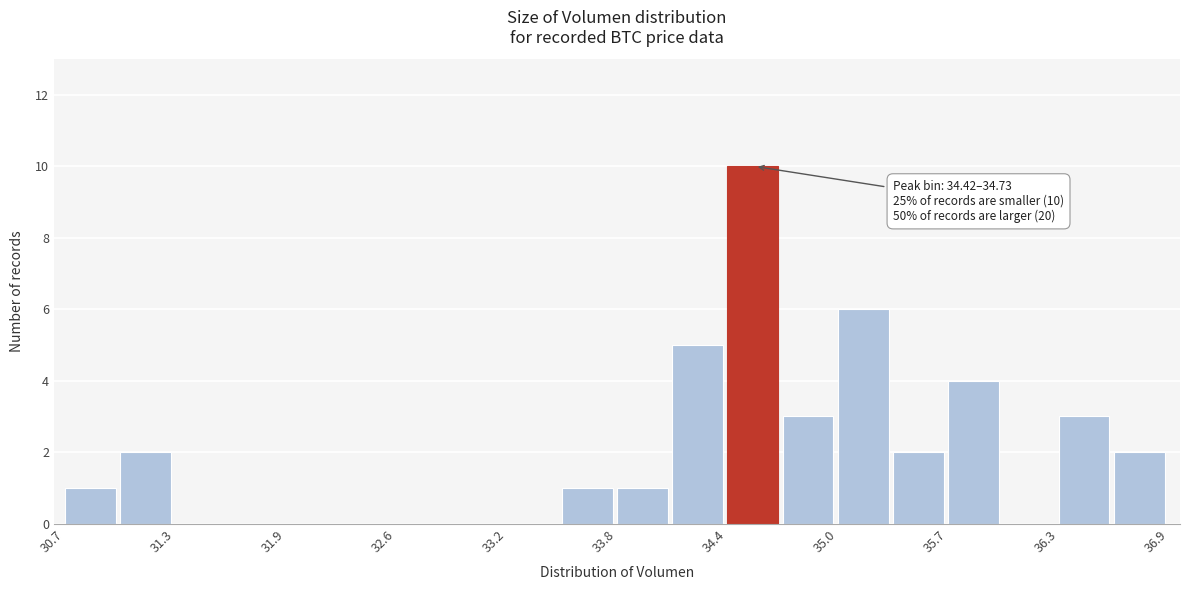

Read against the x-axis, roughly where is the centre of the tallest bar?

34.6